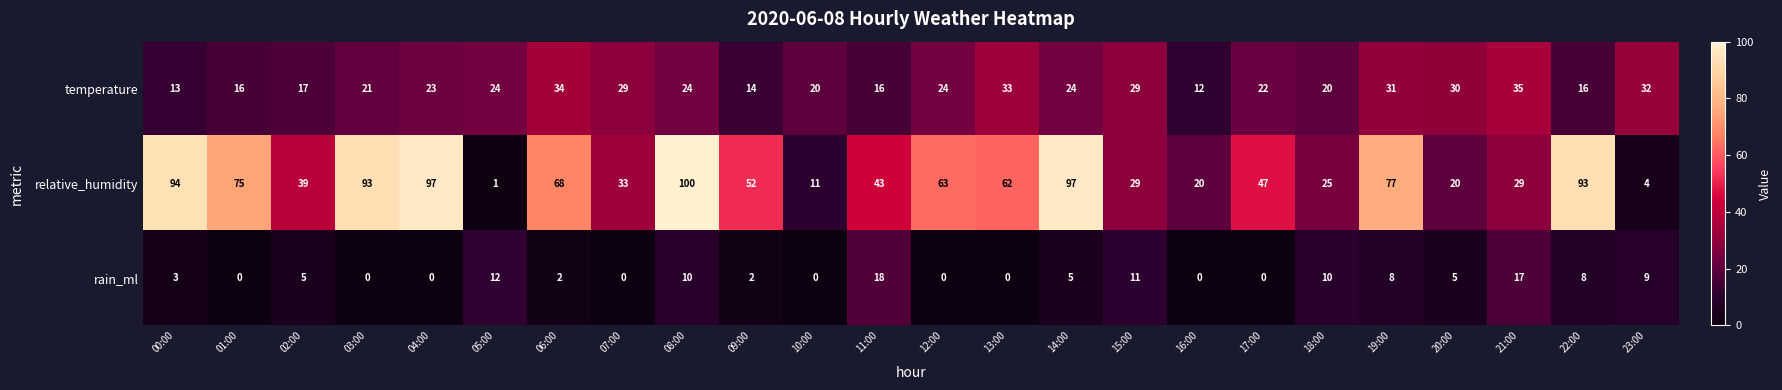

Between 15:00 and 18:00, which series saw the biggest shift?

temperature